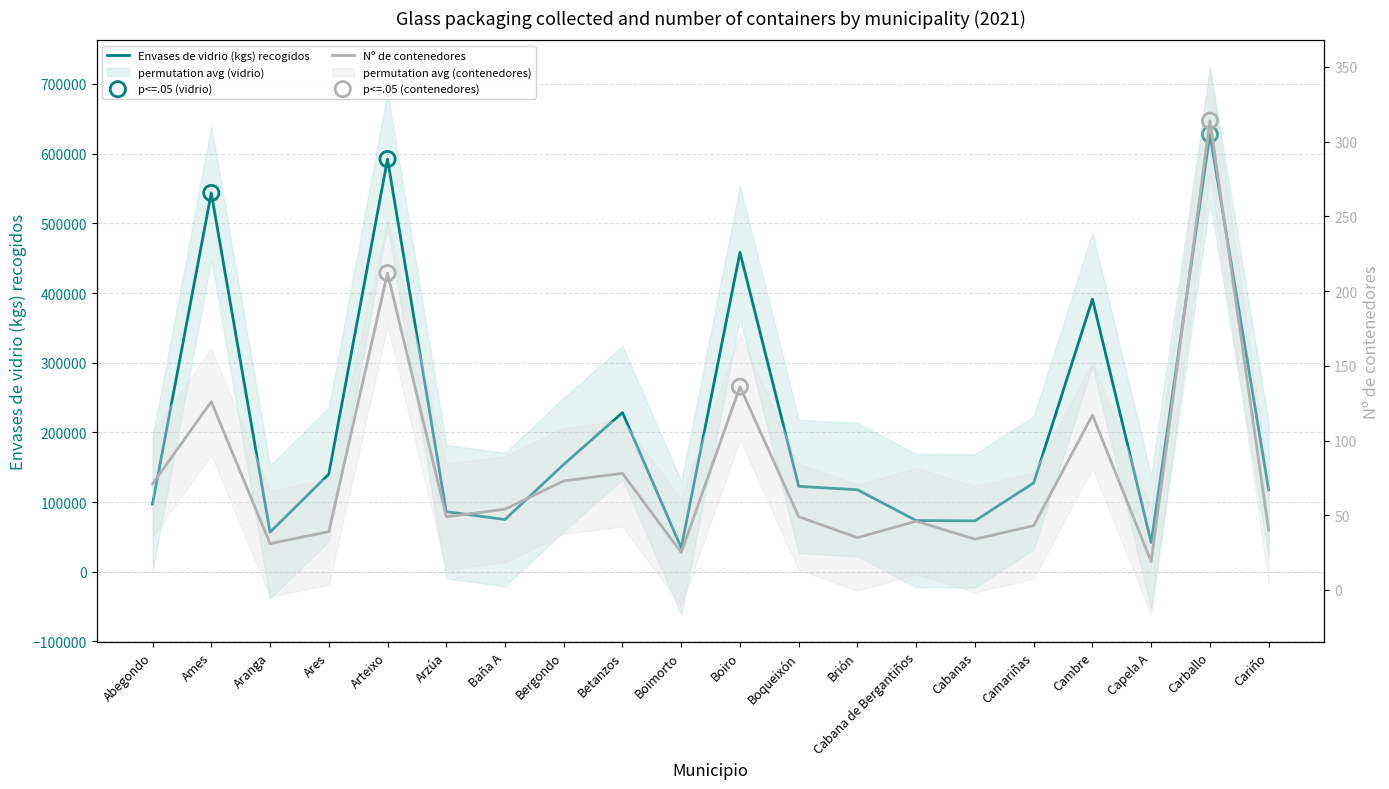

At which category is the sum across all series the highest?

Carballo